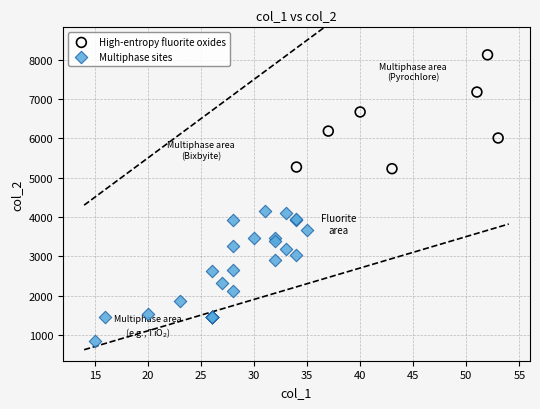

Which series has the widest spread of Y values?

Multiphase sites